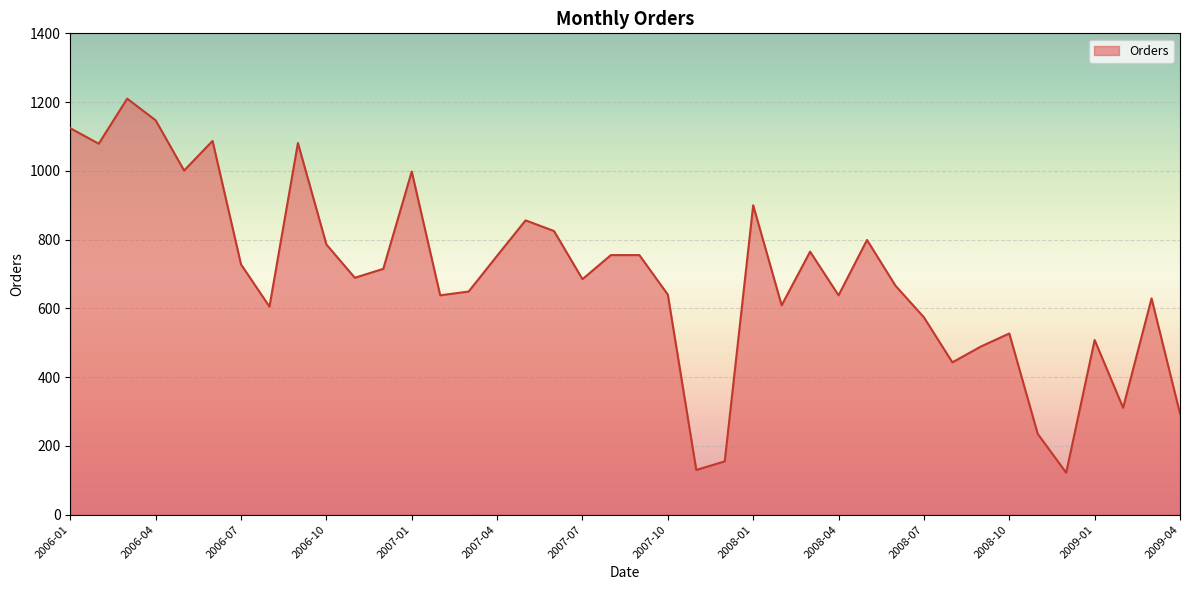

What is the greatest value displayed?

1210